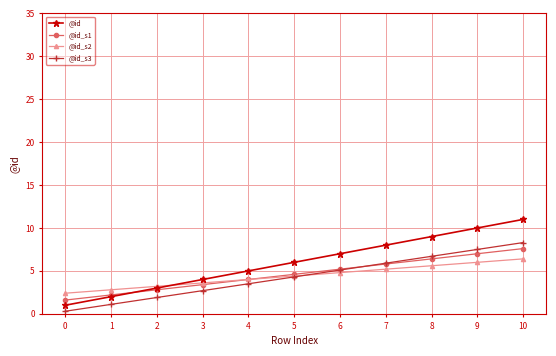

What is the value of the @id point at the 1st from the left?

1.0